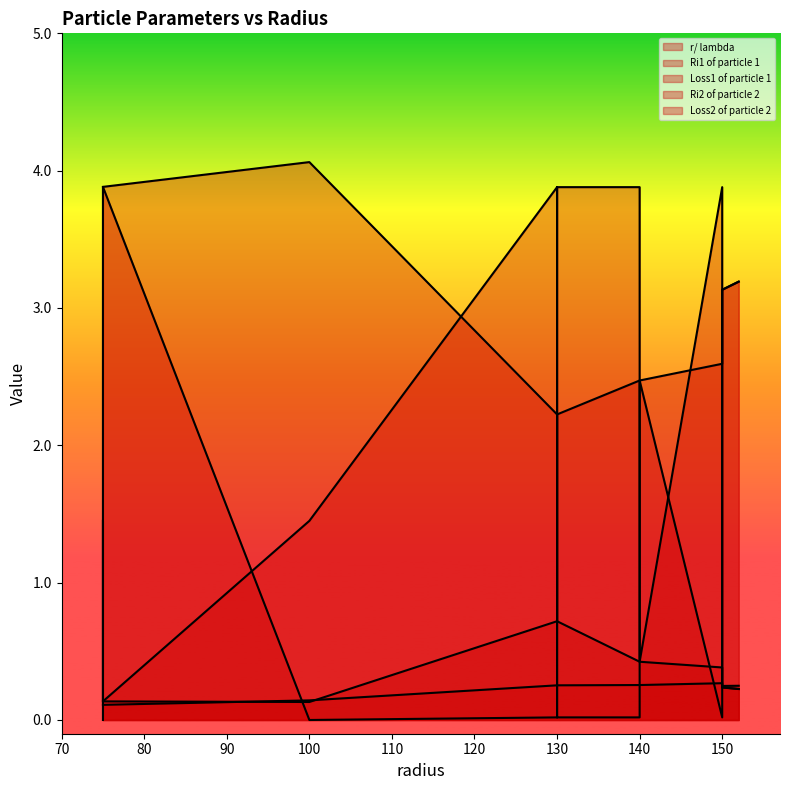

What is the difference between the maximum and minimum values in the Loss2 of particle 2 series?

1.8